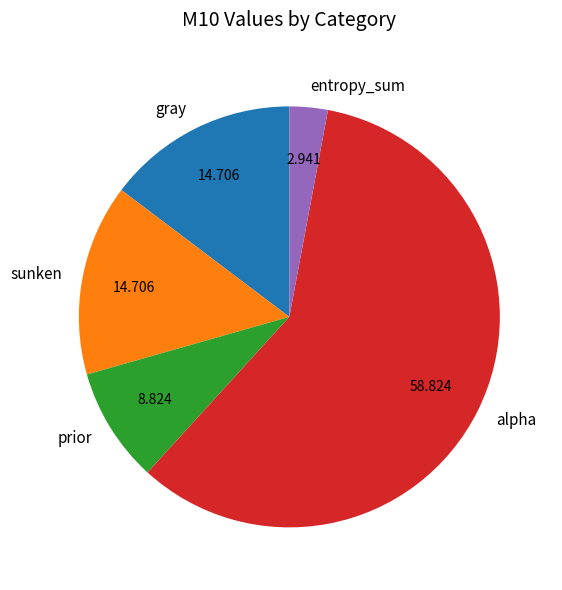

True or false: prior accounts for 22% of the total.

False